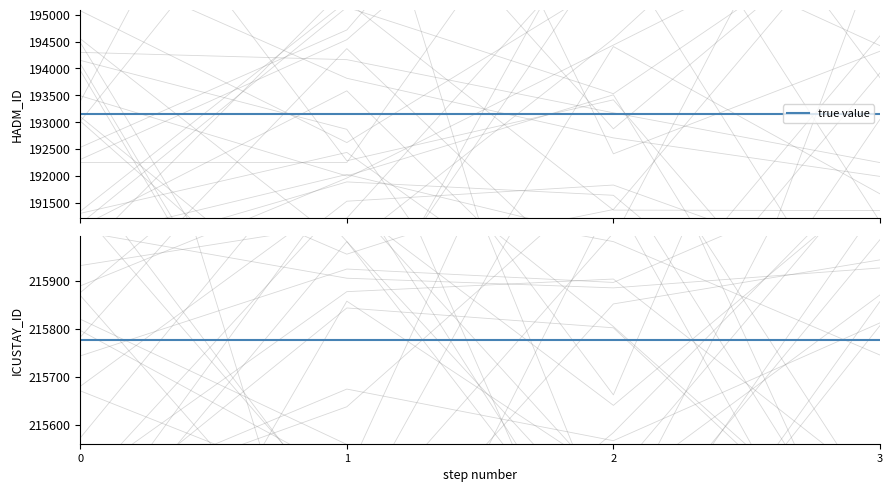

Is it true that HADM_ID equals 193156 at 2104-07-14 10:38:00?

True